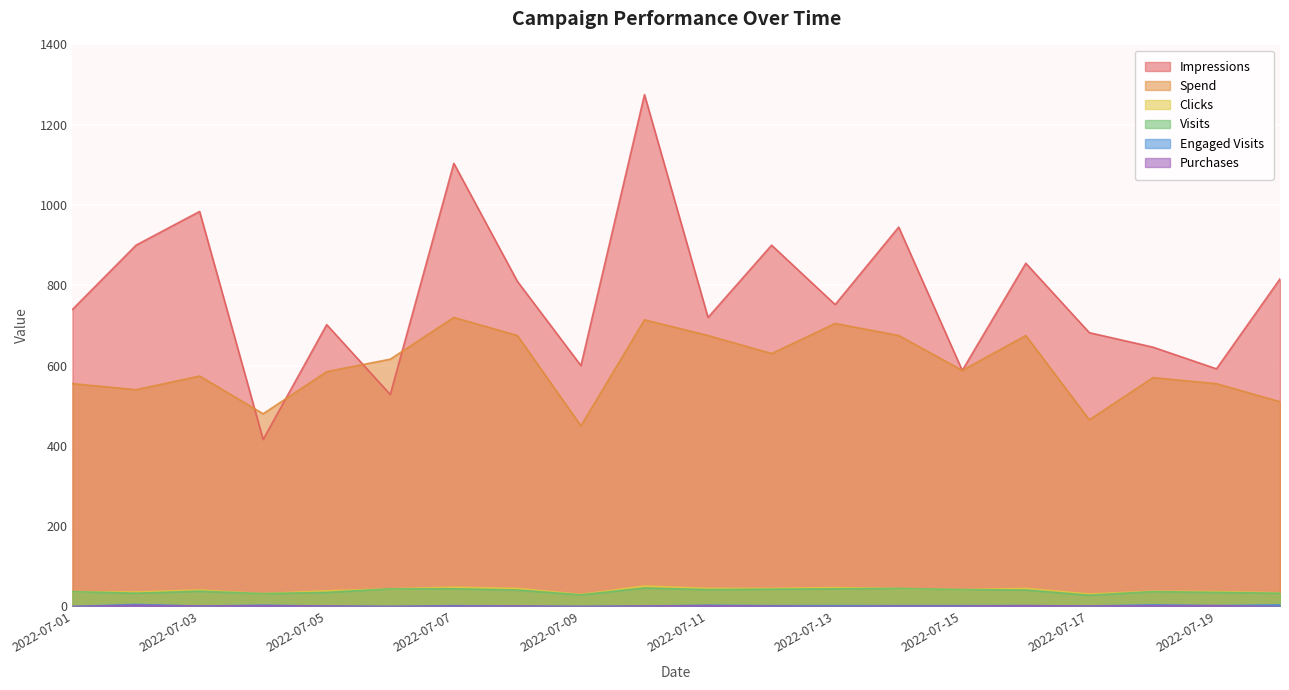

How many values in the Clicks series exceed 42?

9